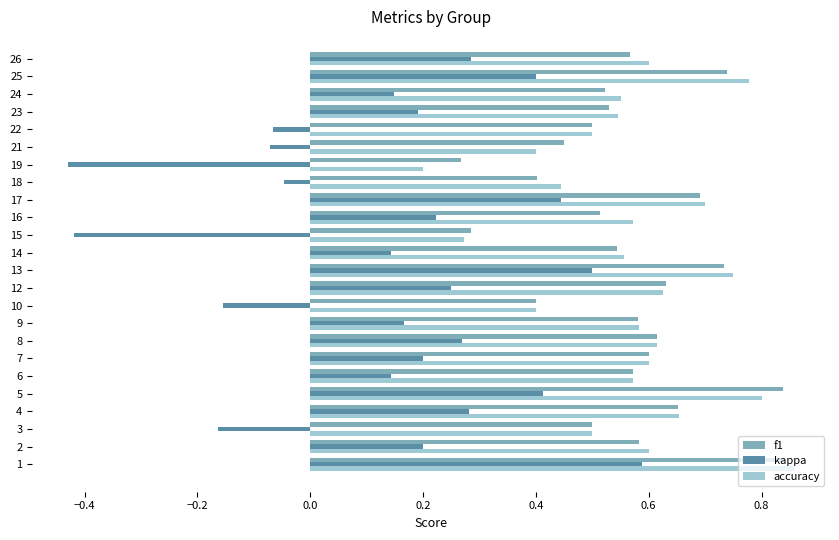

List the series in order of their peak value, highest first.

accuracy, f1, kappa